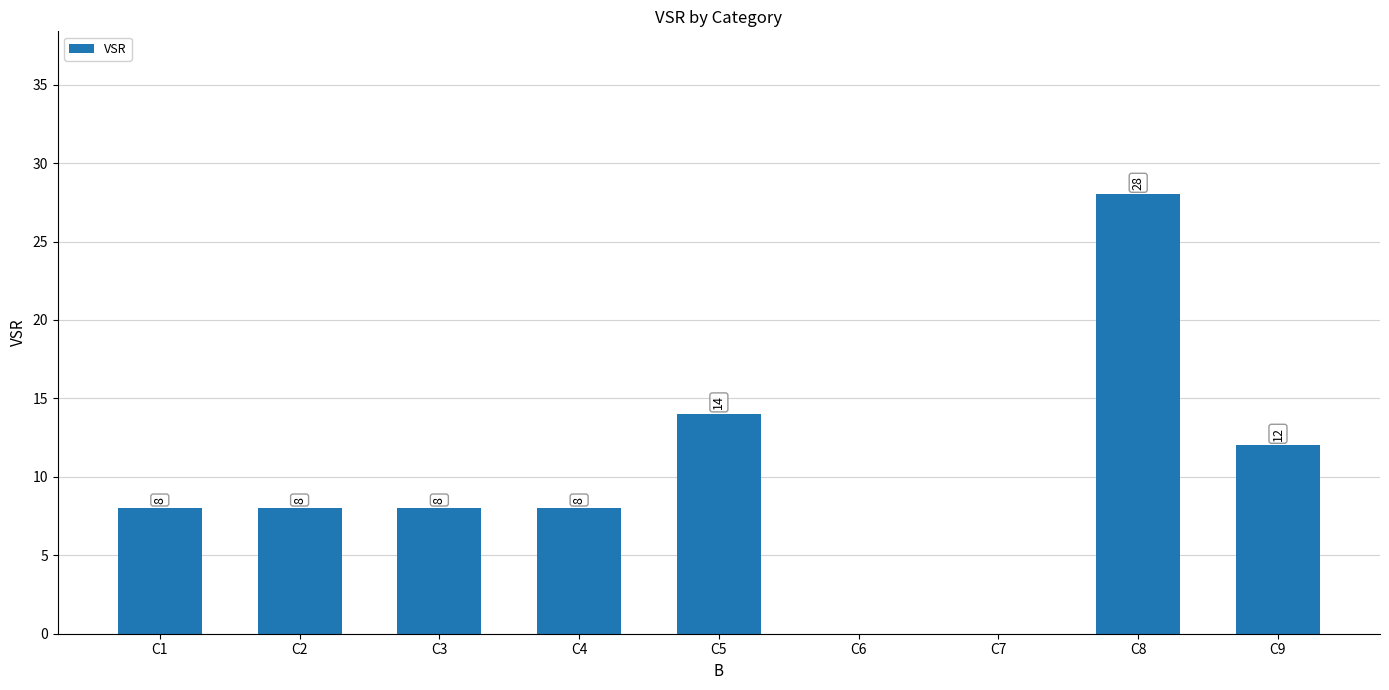

What is the sum of the values at C4 and C8?

36